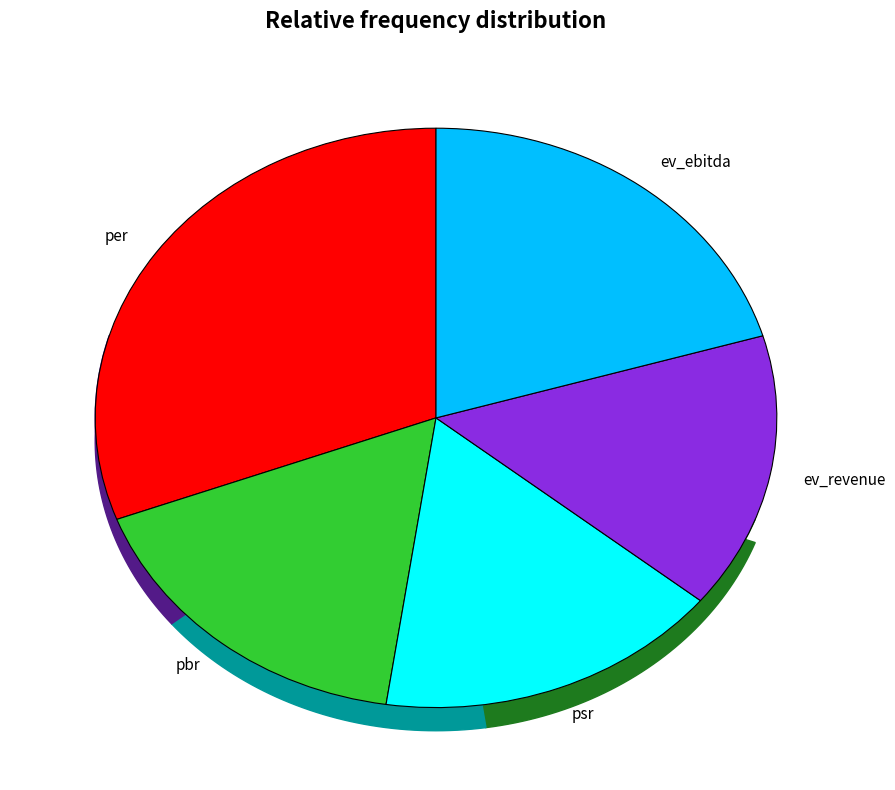

Count the number of slices in the pie.

5